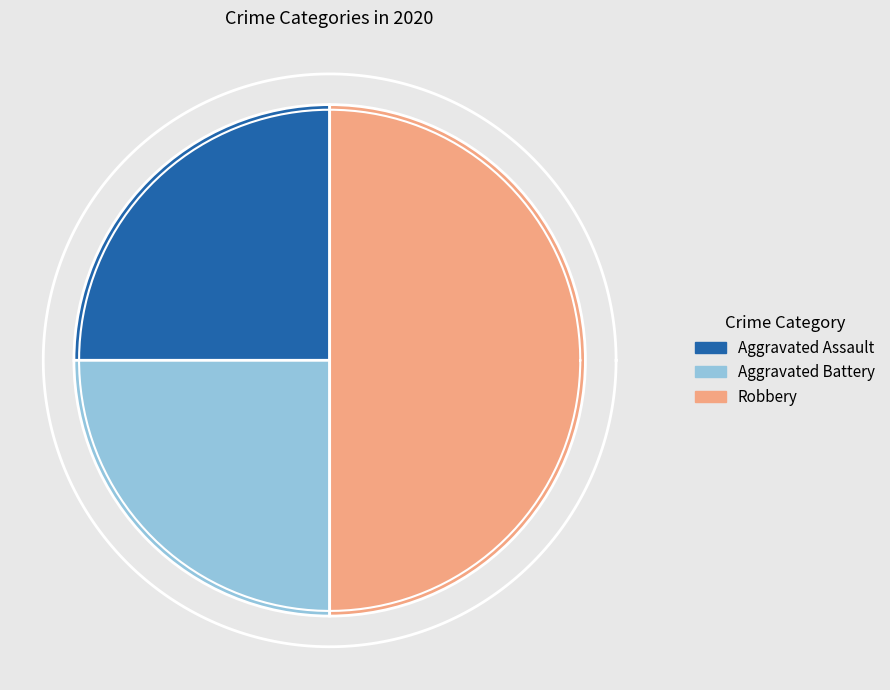

What percentage is the Aggravated Battery slice, to the nearest percent?

25%